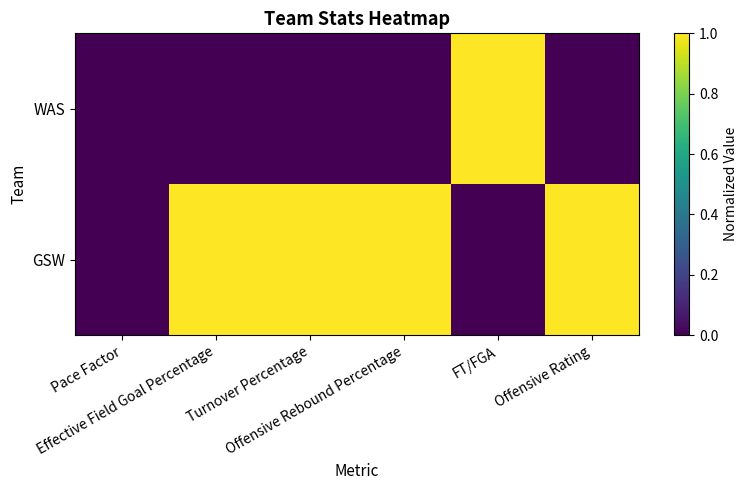

List the series in order of their peak value, lowest first.

WAS, GSW